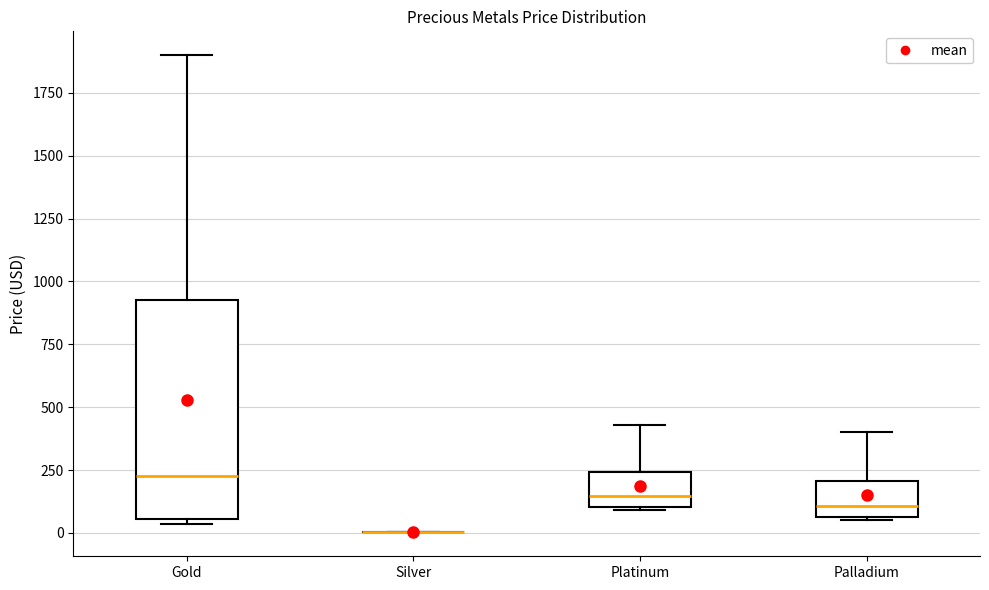

Reading left to right, transcribe this box plot: for each box, give where its median line is, the range the box spans, and where its two whiskers end, as read against the y-axis. The values are not printed on the chart, so give them approximately, as read against the axis.

Gold: median 250, box 50 to 950, whiskers 50 (just below the box's lower edge) to 1900
Silver: box collapsed to a line at 0, whiskers 0 to 0
Platinum: median 150, box 100 to 250, whiskers 100 to 450
Palladium: median 100, box 50 to 200, whiskers 50 to 400